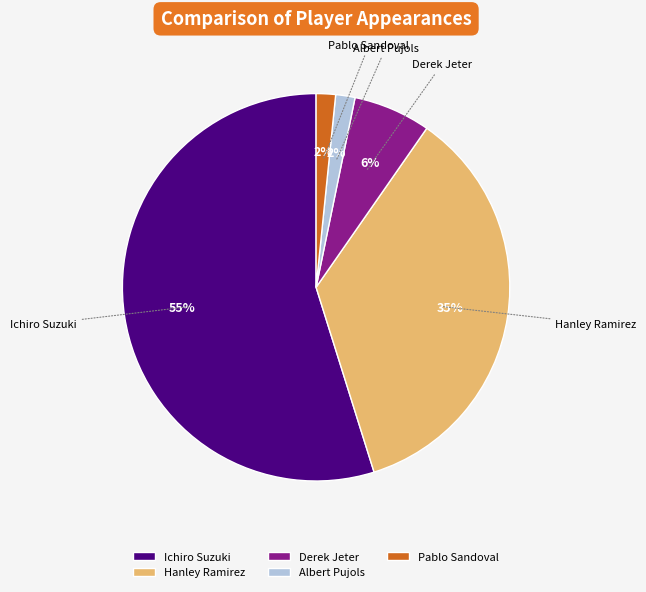

Which slice is the largest?

Ichiro Suzuki